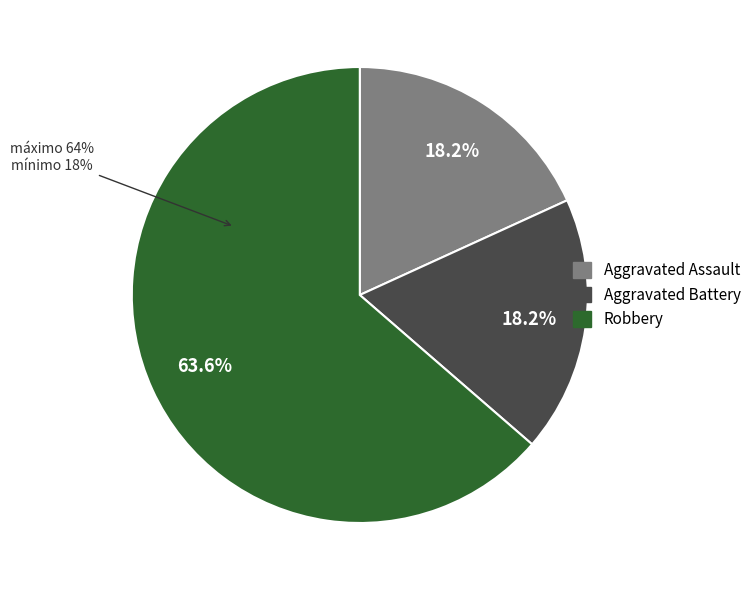

What percentage do Aggravated Battery and Aggravated Assault together represent?

36.4%